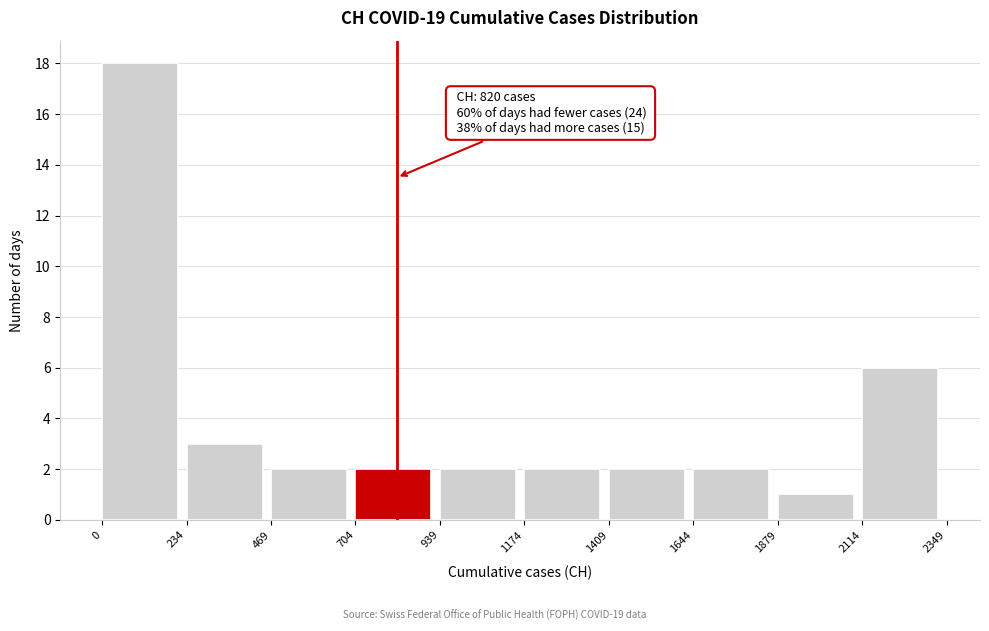

Which range on the x-axis has the tallest bar?

0 to 234